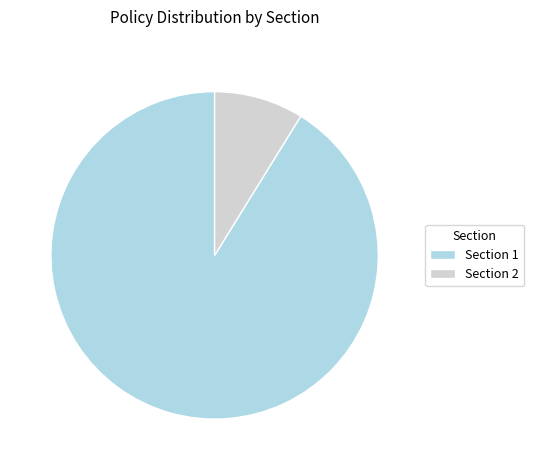

Rank the categories by value from highest to lowest.

Section 1, Section 2